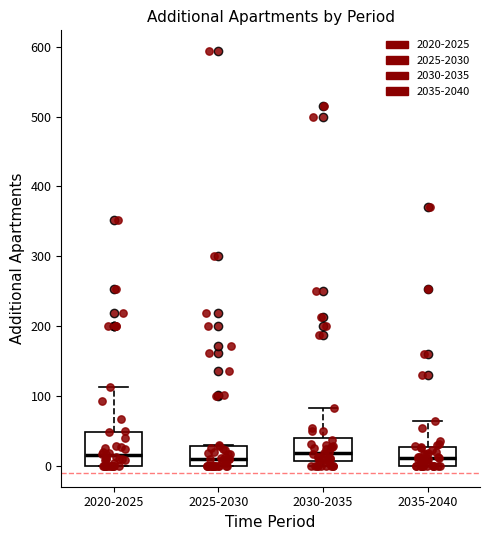

Reading left to right, transcribe this box plot: for each box, give where its median line is, the range the box spans, and where its two whiskers end, as read against the y-axis. The values are not printed on the chart, so give them approximately, as read against the axis.

2020-2025: median 20, box 0 to 50, whiskers 0 to 110
2025-2030: median 10, box 0 to 30, whiskers 0 to 30
2030-2035: median 20, box 10 to 40, whiskers 0 to 80
2035-2040: median 10, box 0 to 30, whiskers 0 to 60